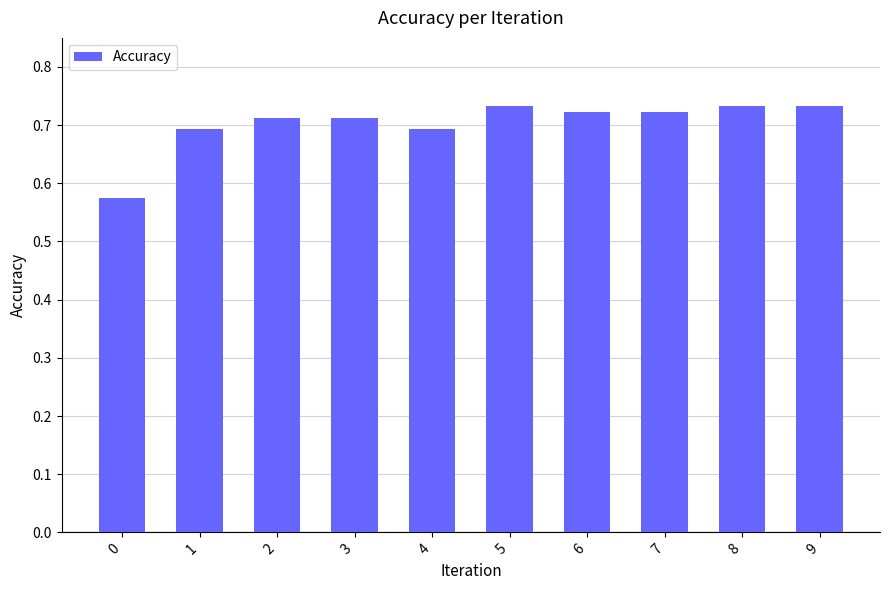

What is the difference between the second highest and minimum values?

0.2